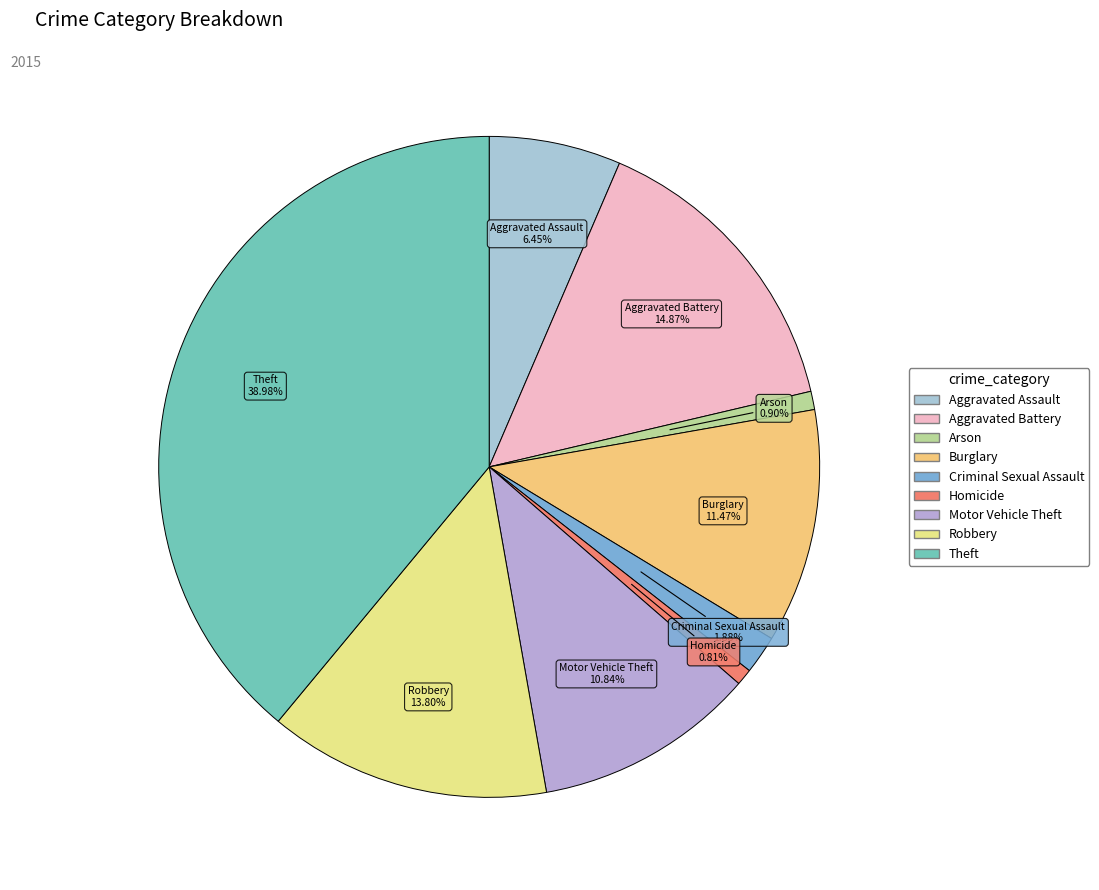

To the nearest percent, what is the difference between the largest and smallest slice percentages?

38%